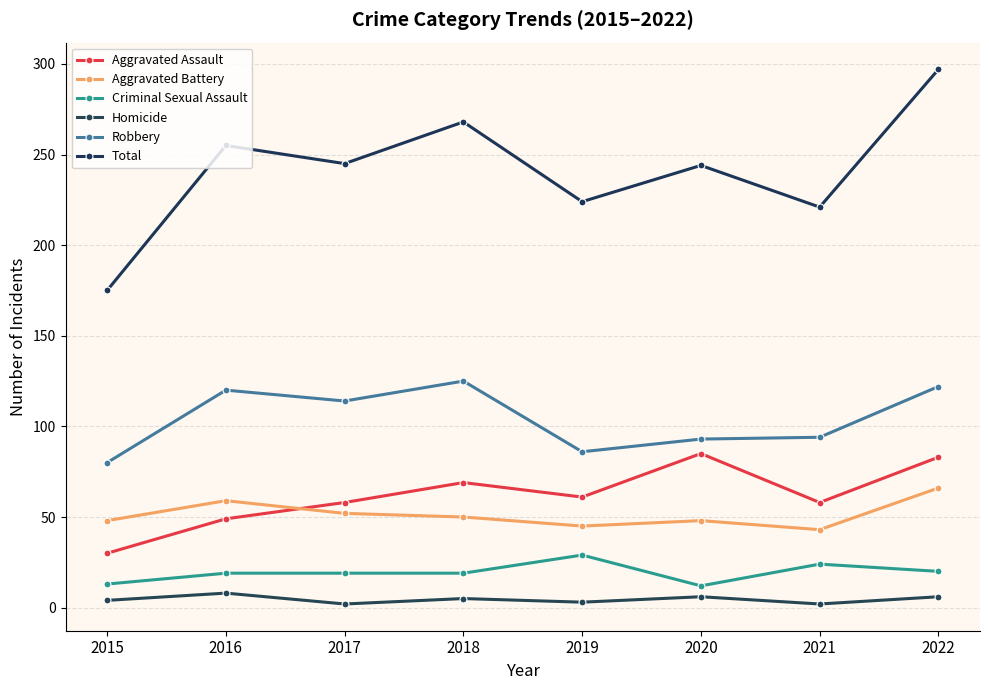

What are all the series names shown in the legend?

Aggravated Assault, Aggravated Battery, Criminal Sexual Assault, Homicide, Robbery, Total